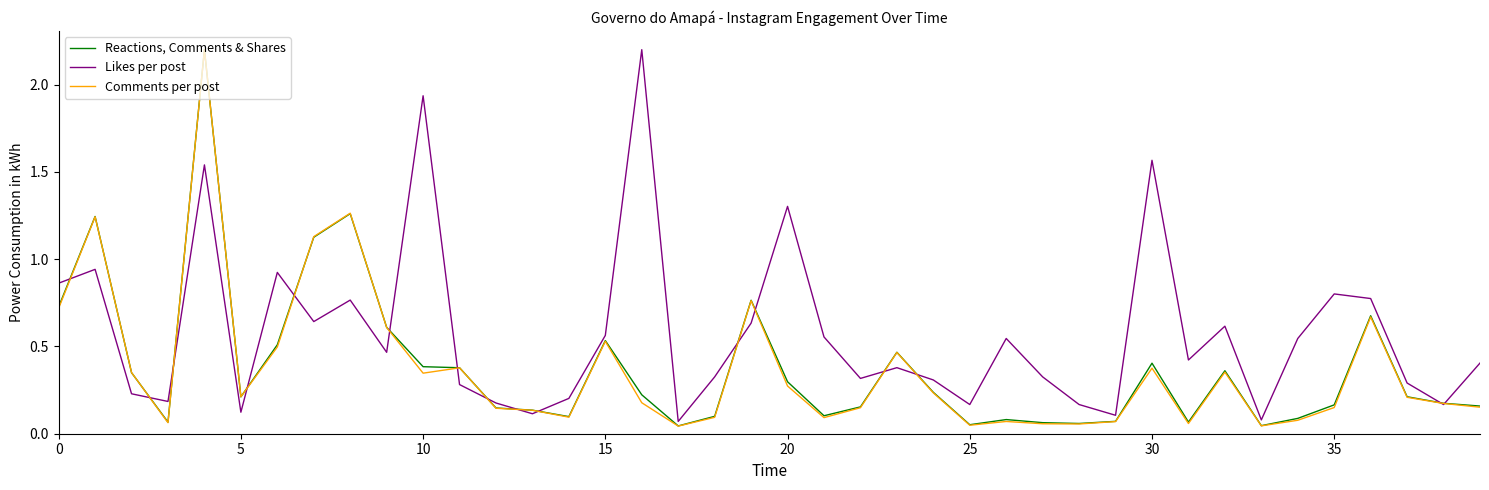

What is the highest value of the Reactions, Comments & Shares series?

2.2